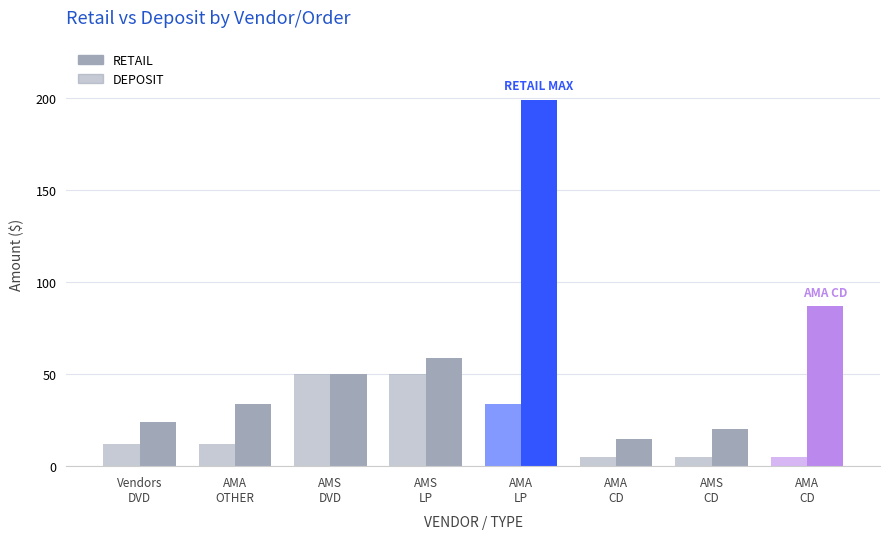

Count the number of categories in the chart.

8